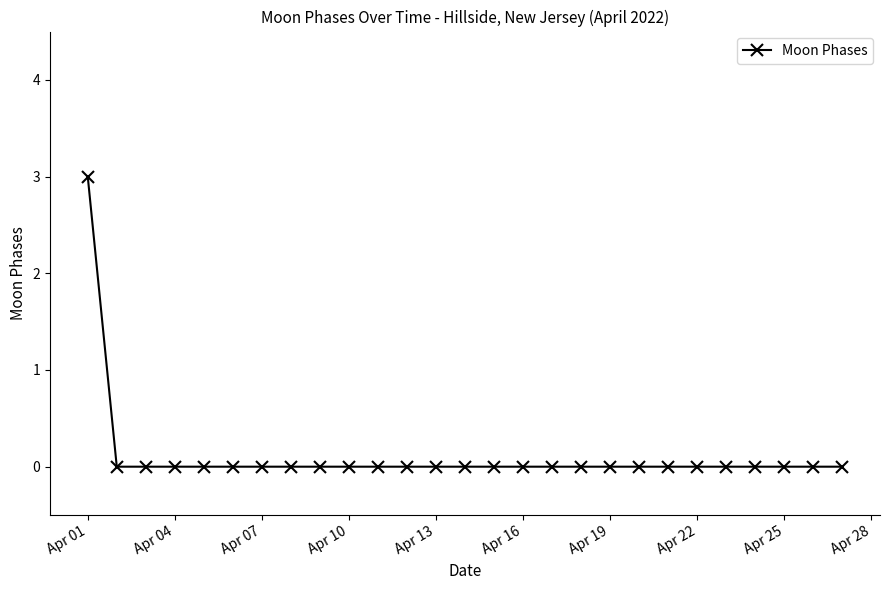

What is the maximum value shown in the chart?

3